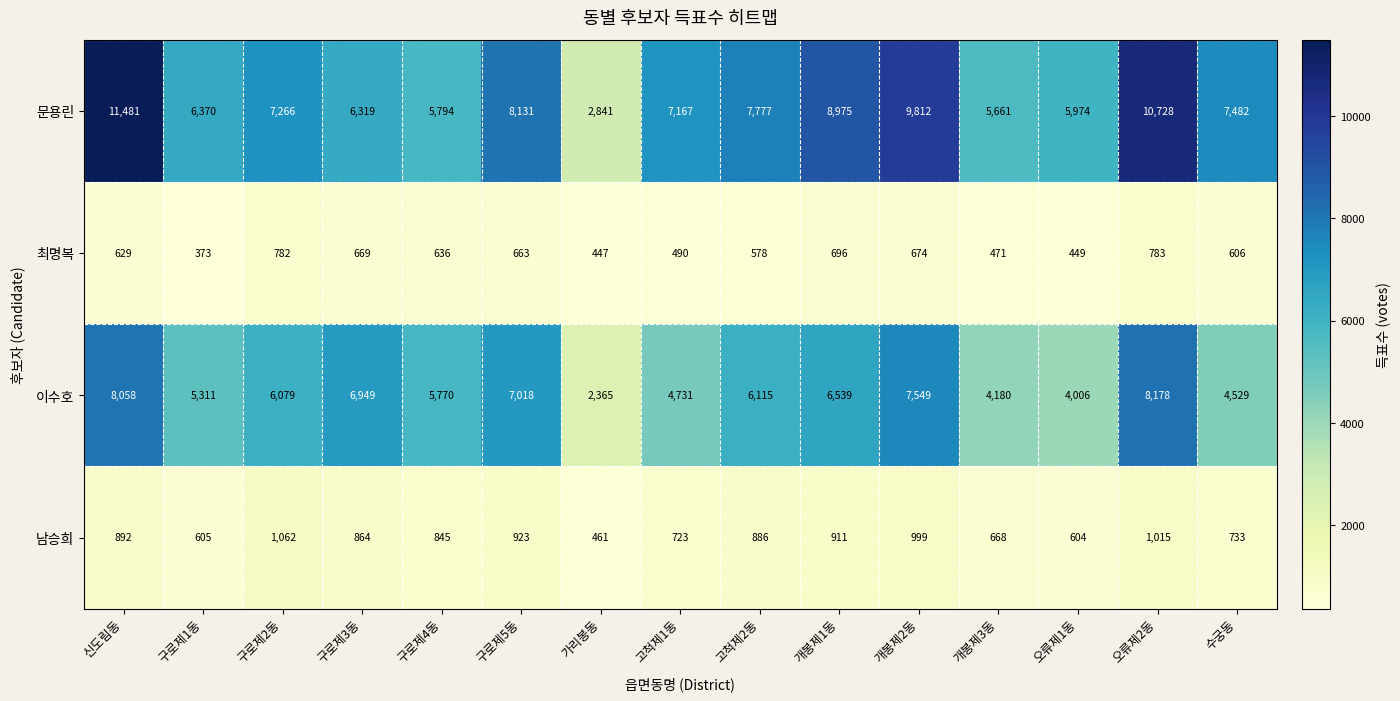

The 최명복 series shows 1176 at 구로제2동. True or false?

False